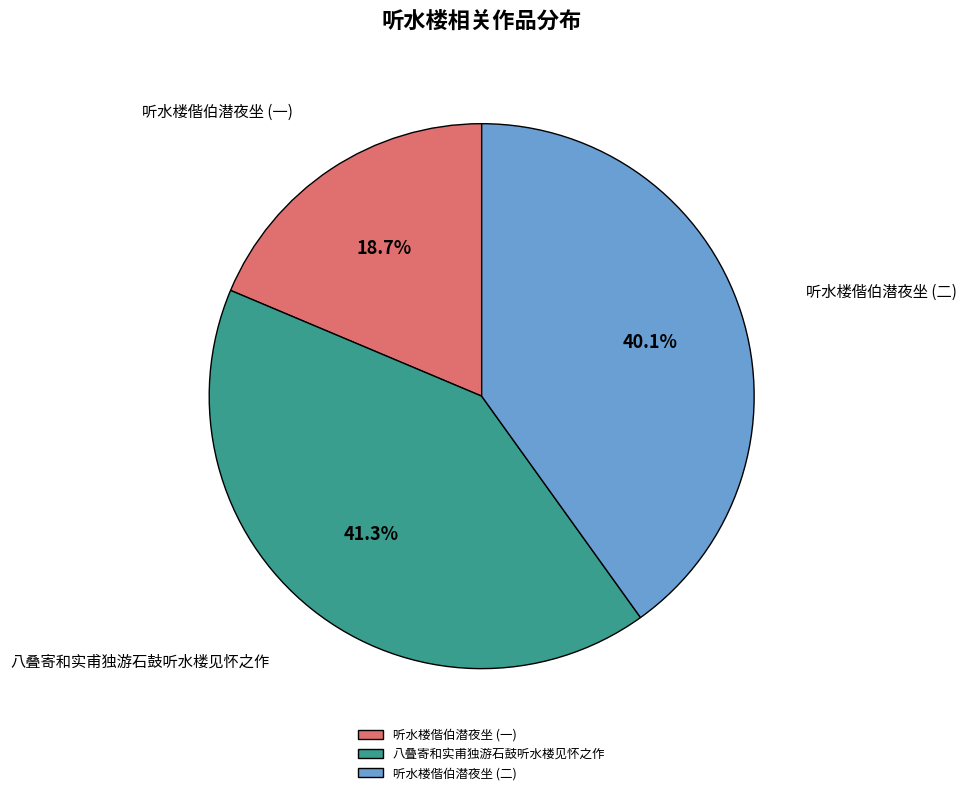

What is the largest slice in the pie chart?

八叠寄和实甫独游石鼓听水楼见怀之作